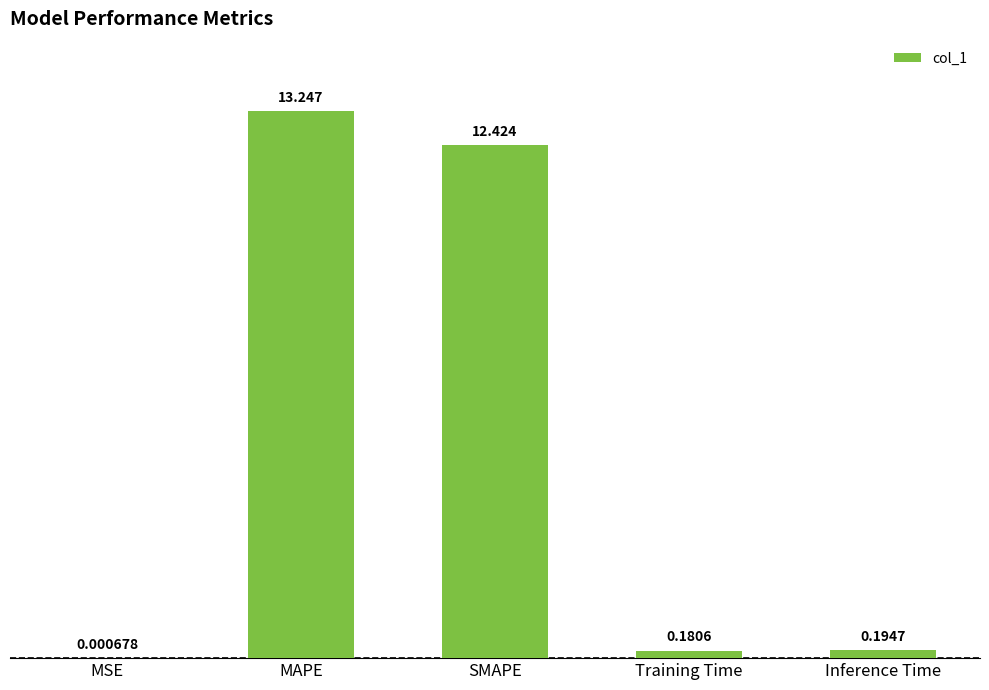

Which has a higher value, Inference Time or SMAPE?

SMAPE